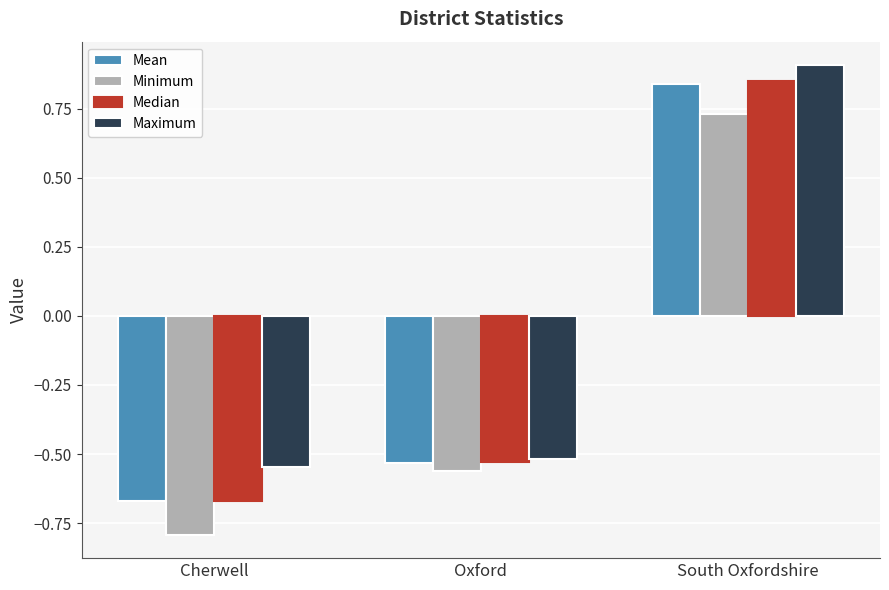

What position from the left is South Oxfordshire?

3